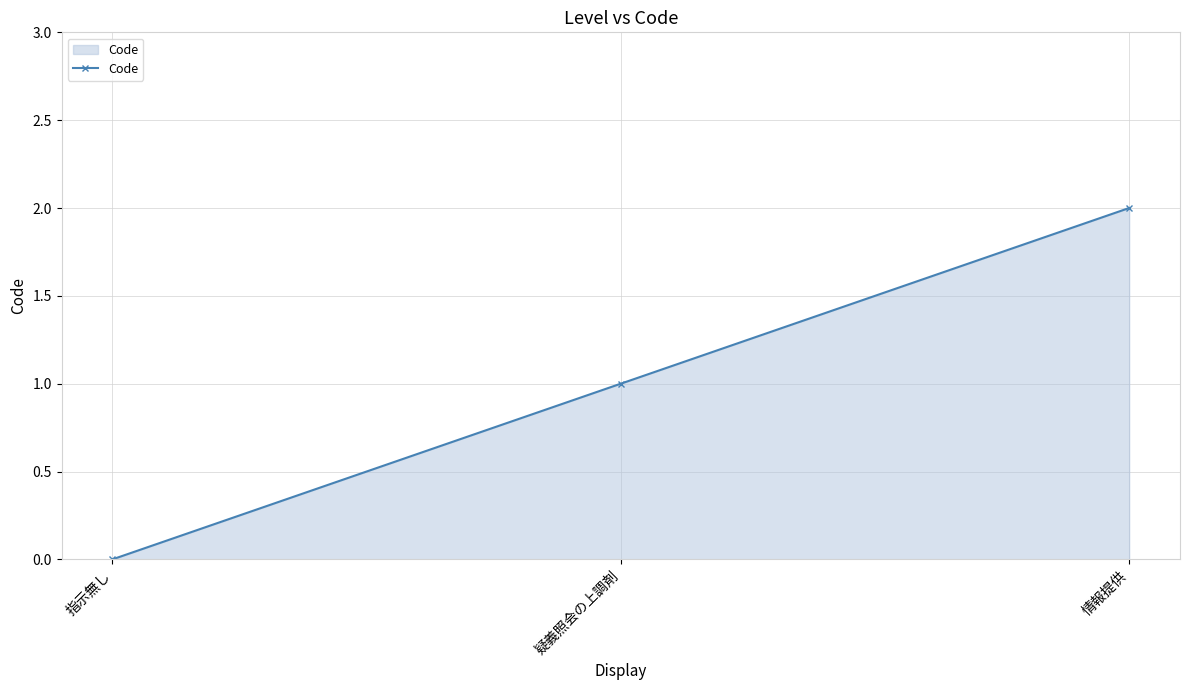

What is the difference between the second highest and minimum values?

1